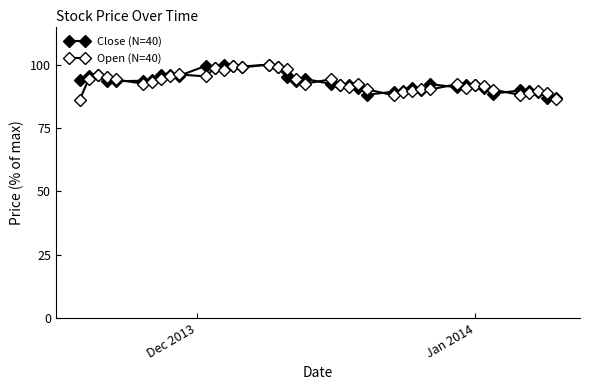

List the series in order of their overall mean, lowest first.

Open (N=40), Close (N=40)